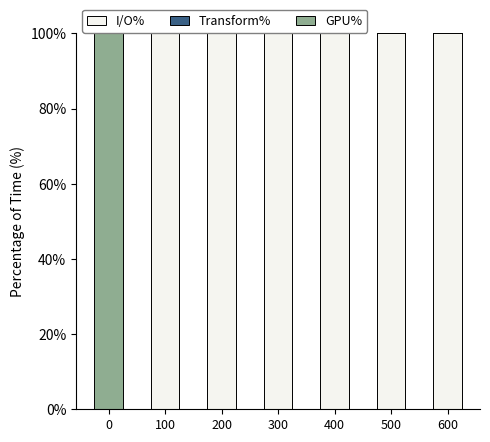

Which series changed the most between 0 and 400?

I/O%